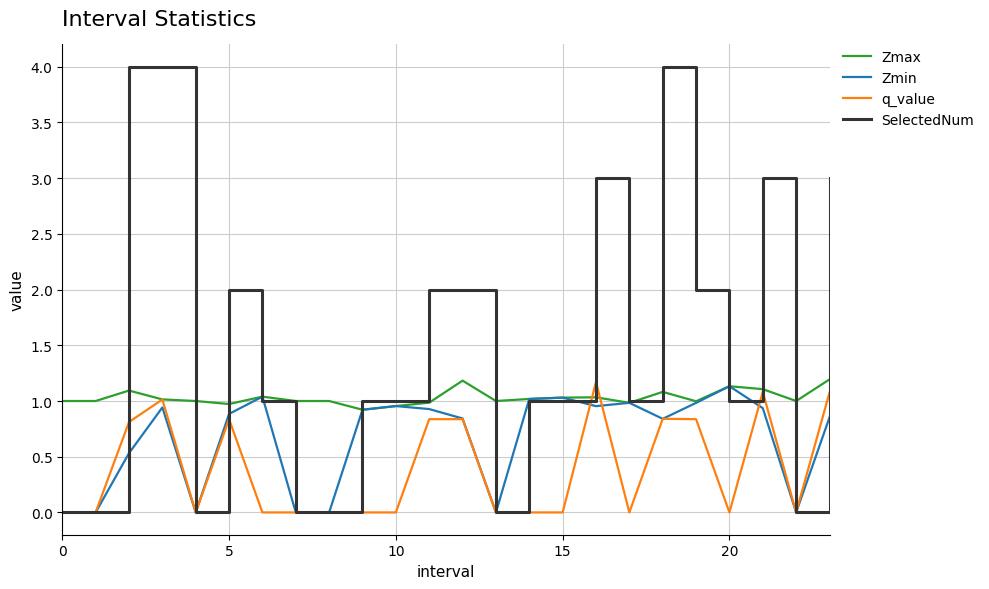

Does the chart have visible grid lines?

Yes